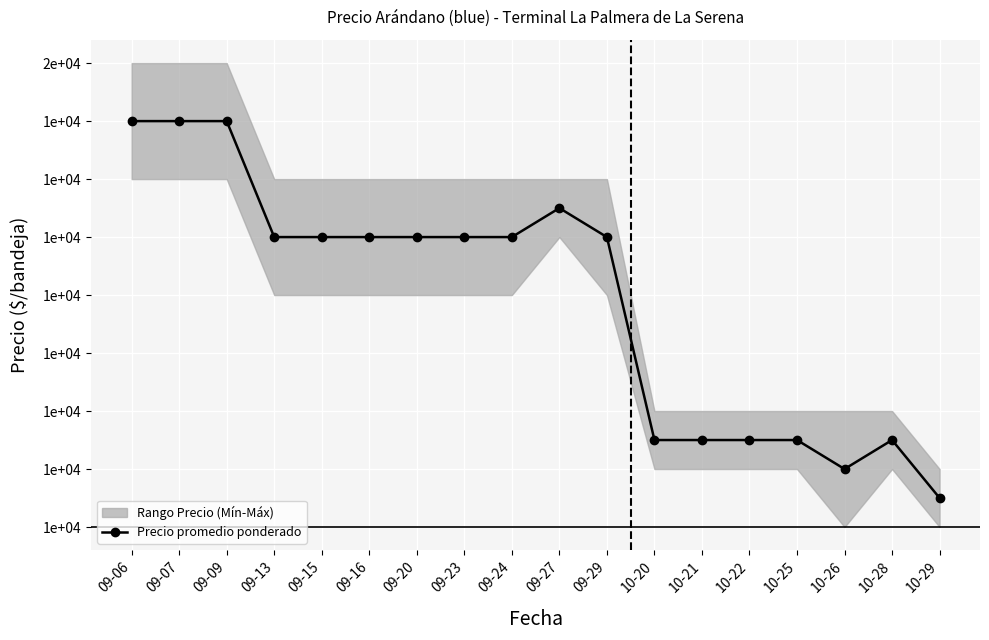

What is the label of the 3rd point from the left?

09-09